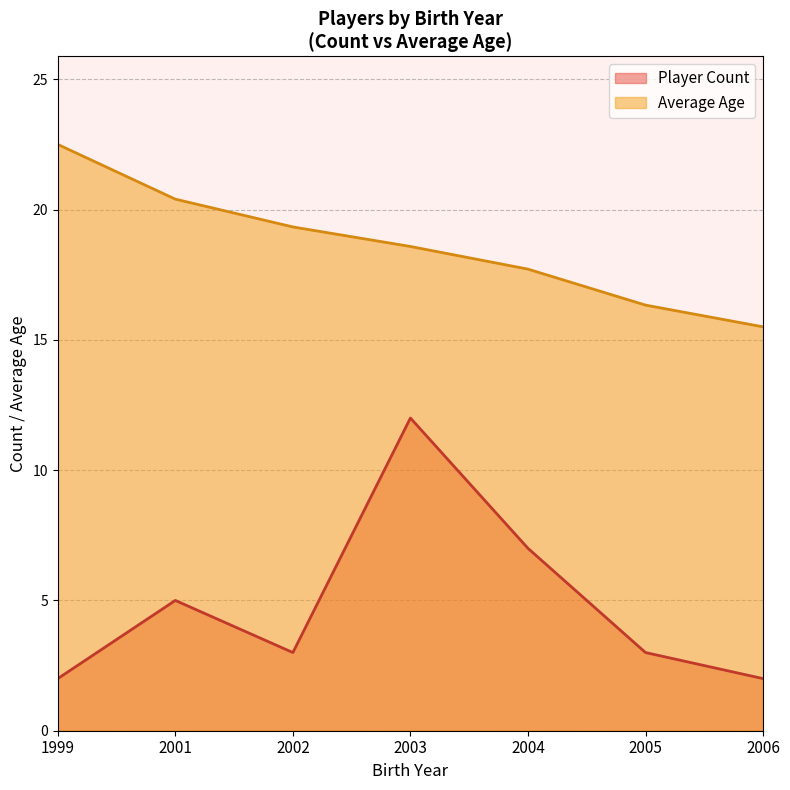

How many lines are shown in the chart?

2